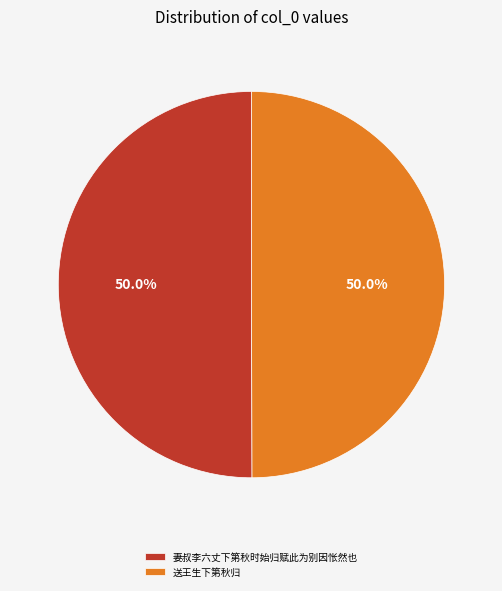

Count the number of slices in the pie.

2